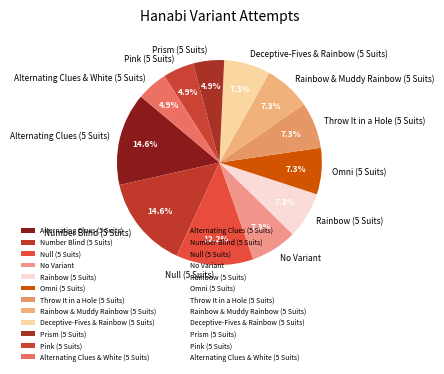

Is Alternating Clues (5 Suits) the majority of the pie?

No